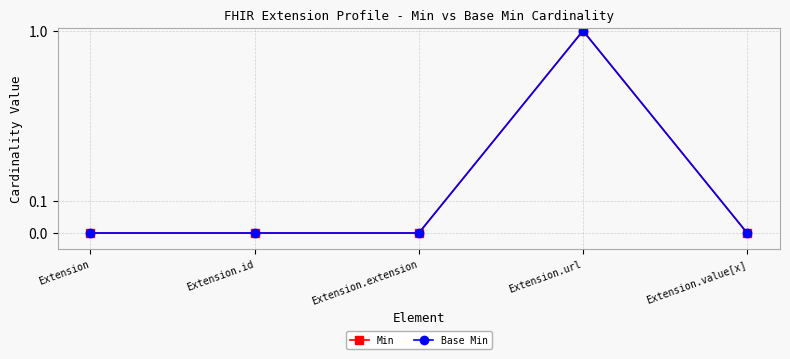

What is the maximum value for Base Min?

1